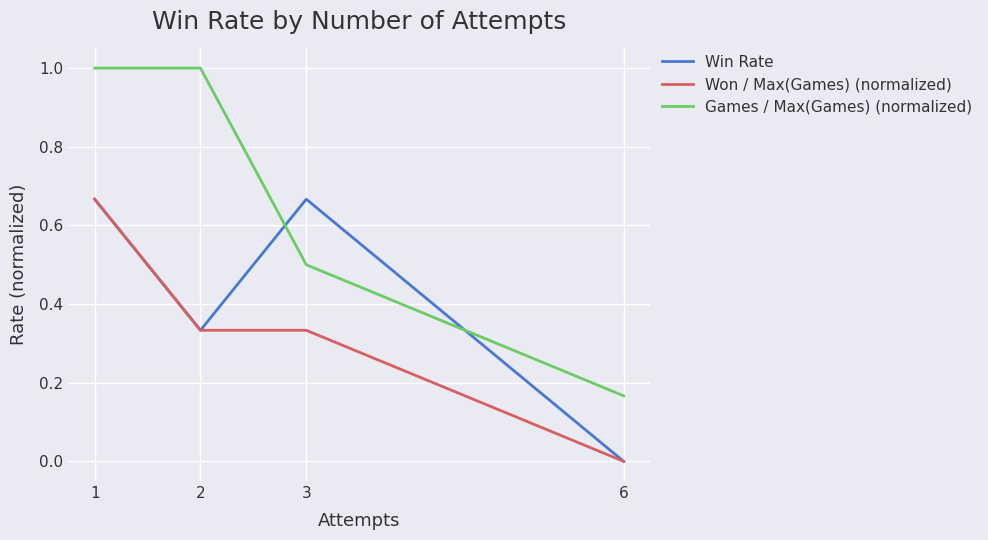

What are all the series names shown in the legend?

Win Rate, Won / Max(Games) (normalized), Games / Max(Games) (normalized)